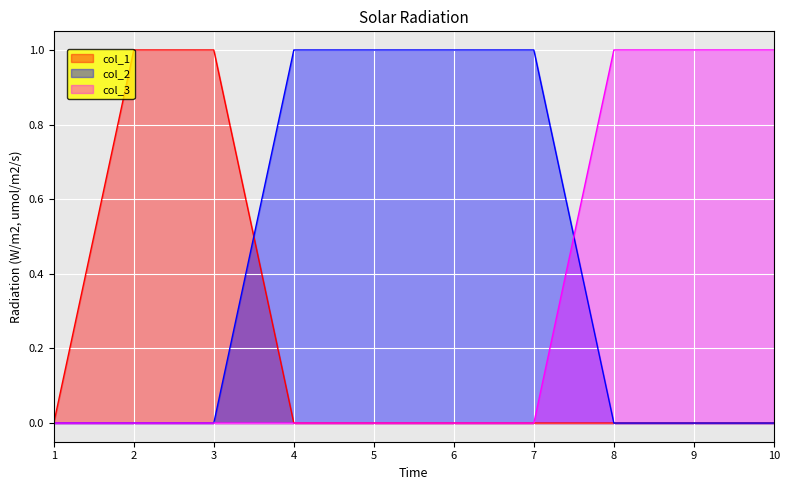

Reading left to right, what are all the values shown in this chart?

col_1: 0	1	1	0	0	0	0	0	0	0
col_2: 0	0	0	1	1	1	1	0	0	0
col_3: 0	0	0	0	0	0	0	1	1	1